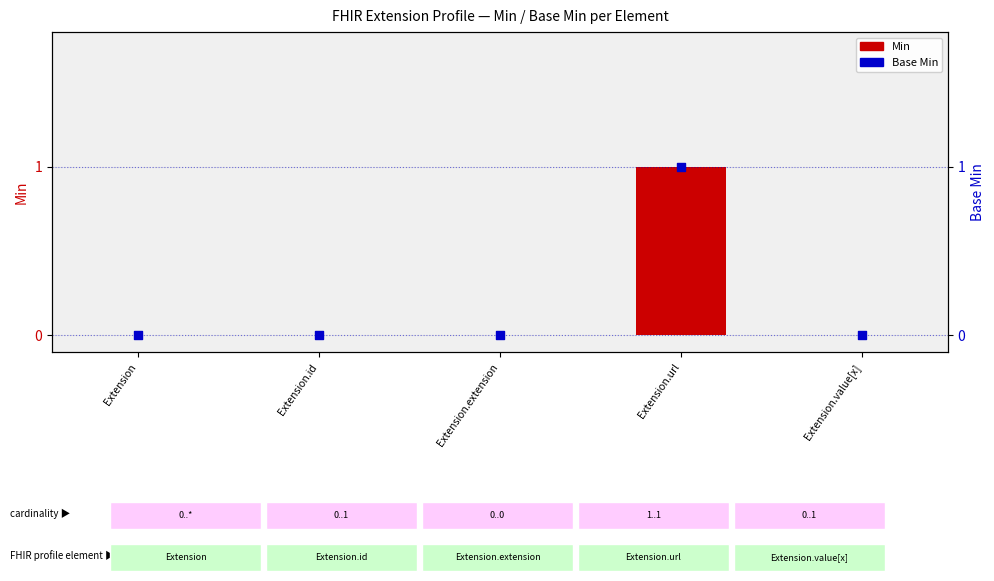

What are all the series names shown in the legend?

Min, Base Min